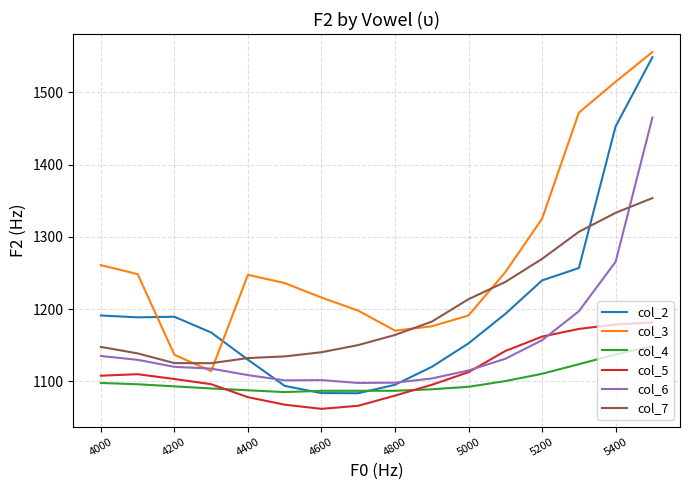

Which series has the widest spread of values?

col_2